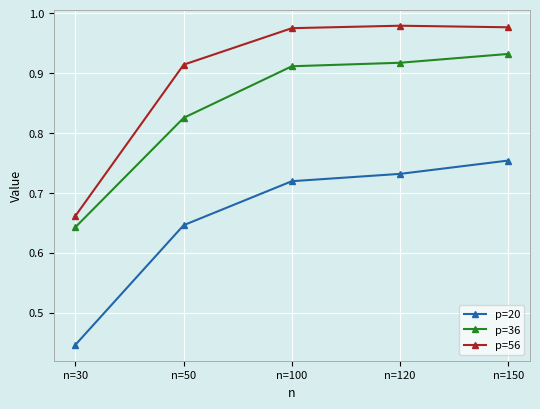

Which category has the lowest value across all series?

n=30